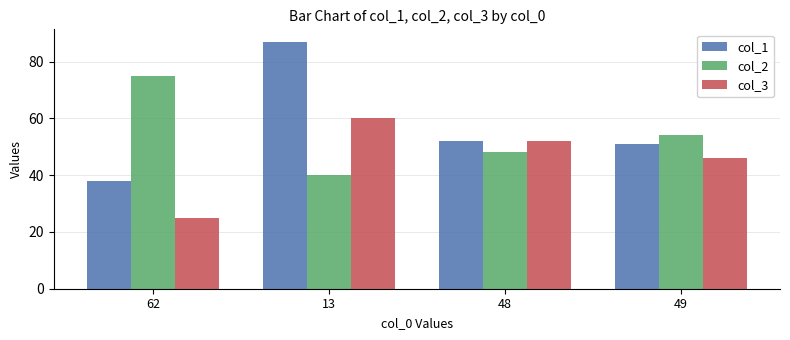

At which label does col_1 first exceed 52?

13